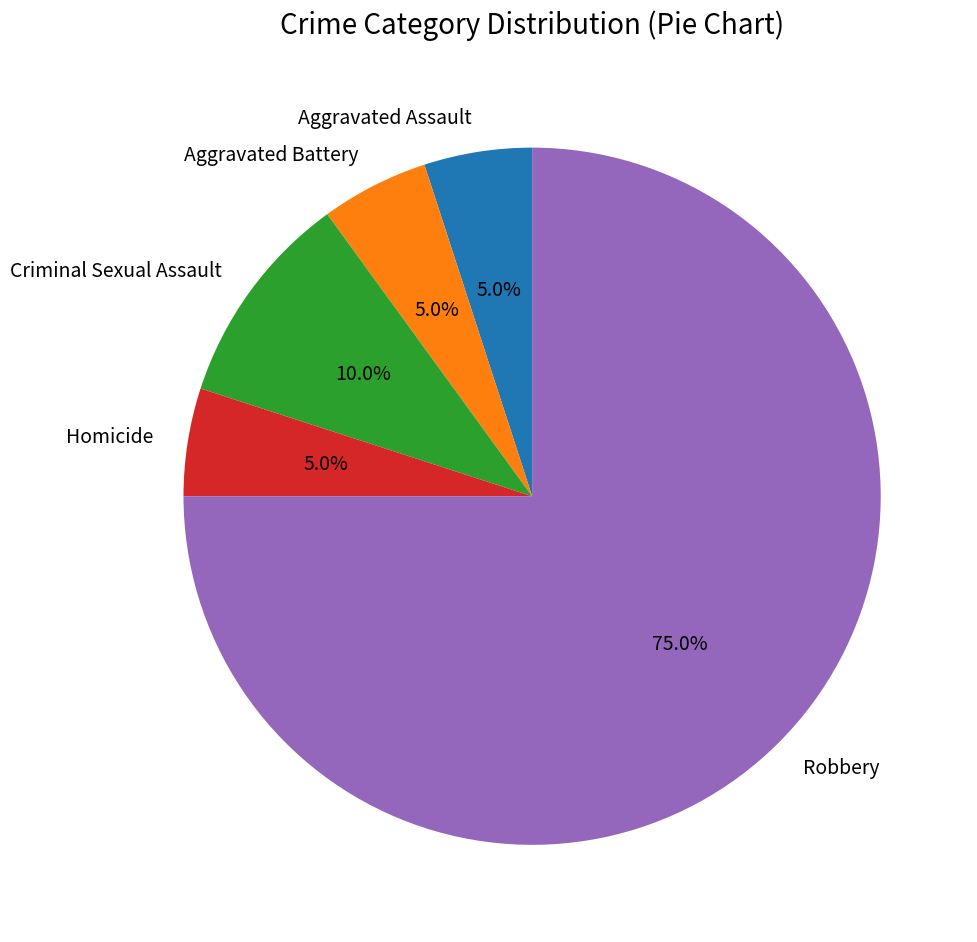

Is it true that Aggravated Assault is 19% of the pie?

False